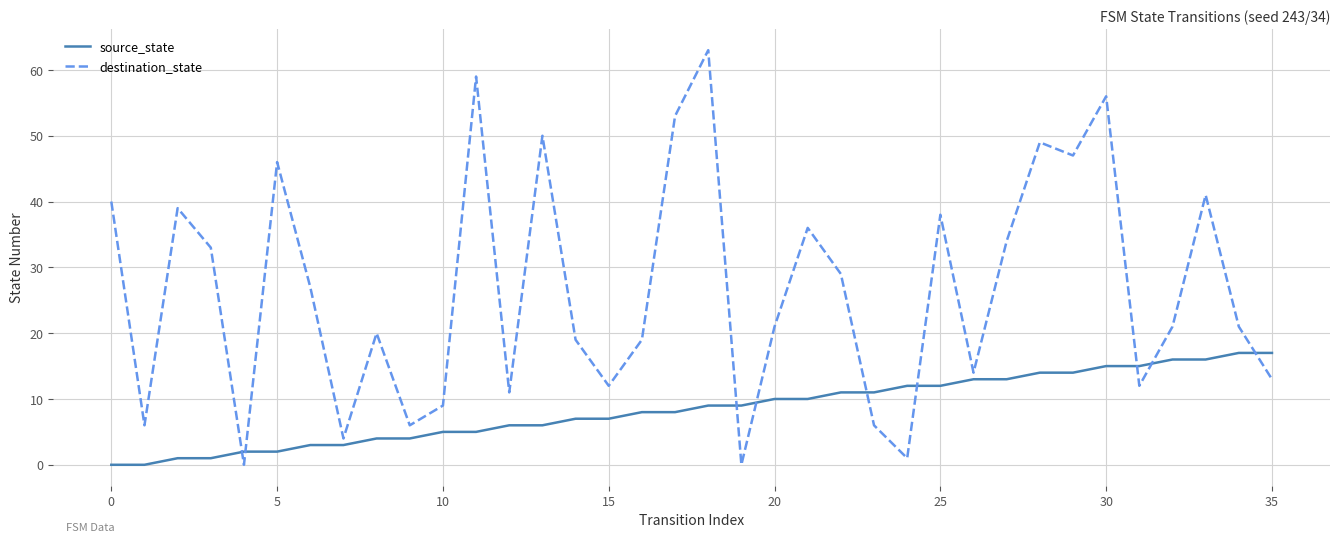

Which series has the largest range (max minus min)?

destination_state